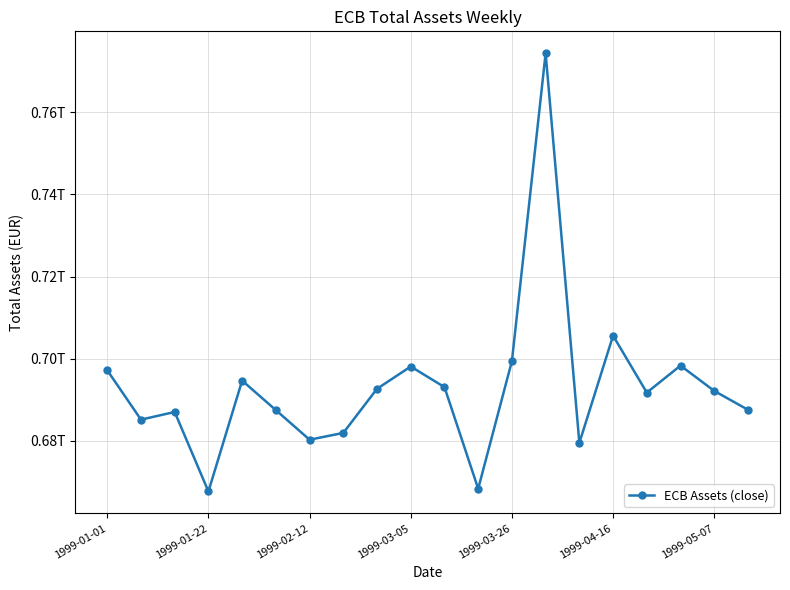

What is the value of the 18th point from the left?

698296000000